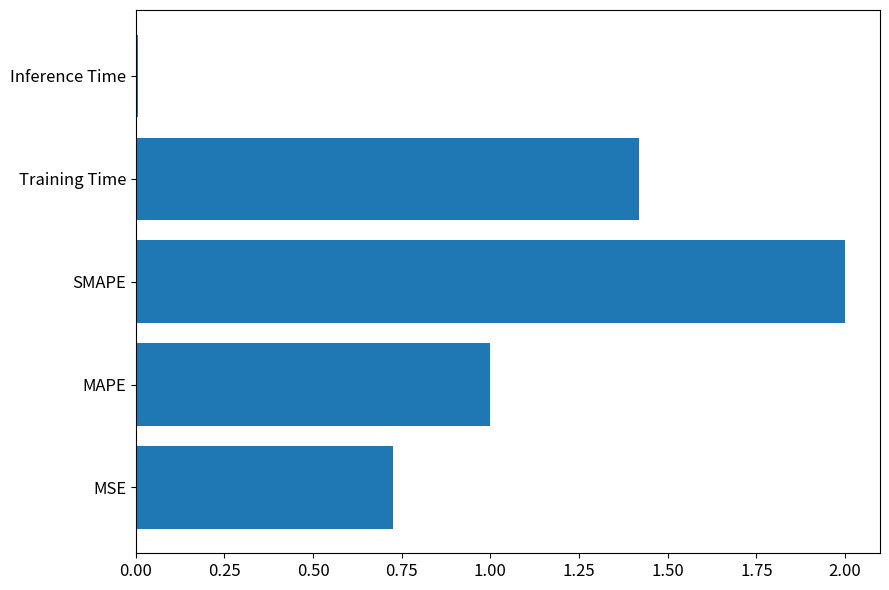

What is the difference between the maximum and minimum values?

2.0